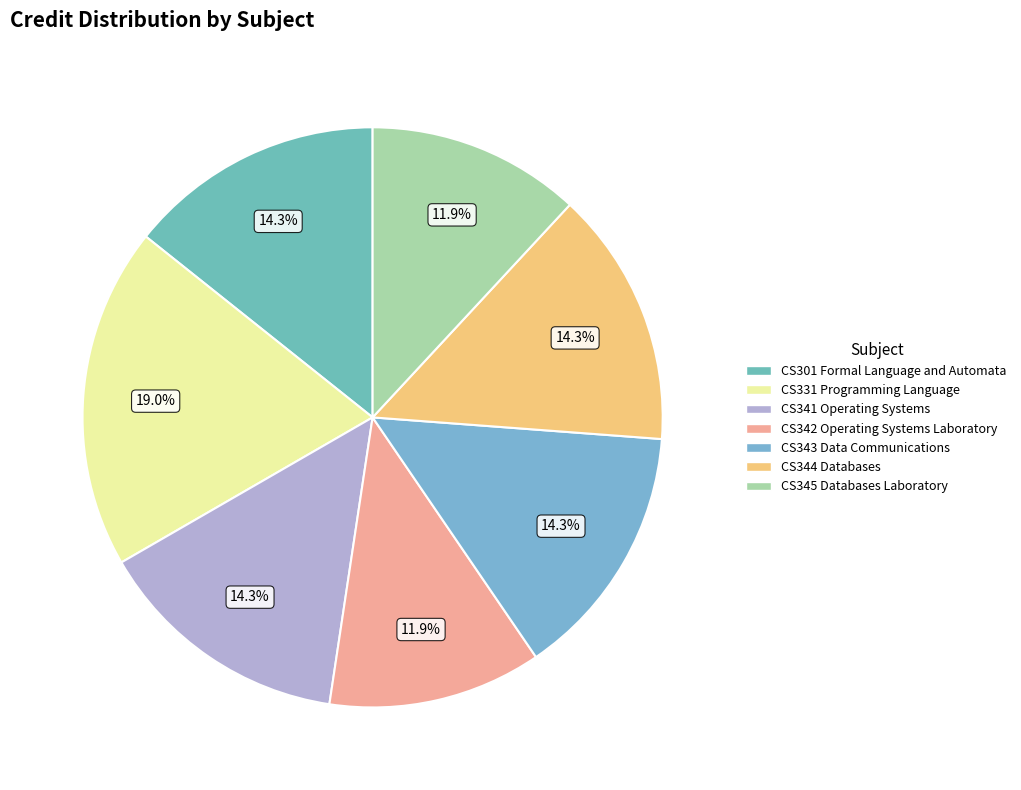

What percentage do CS301 Formal Language and Automata and CS343 Data Communications together represent?

28.6%